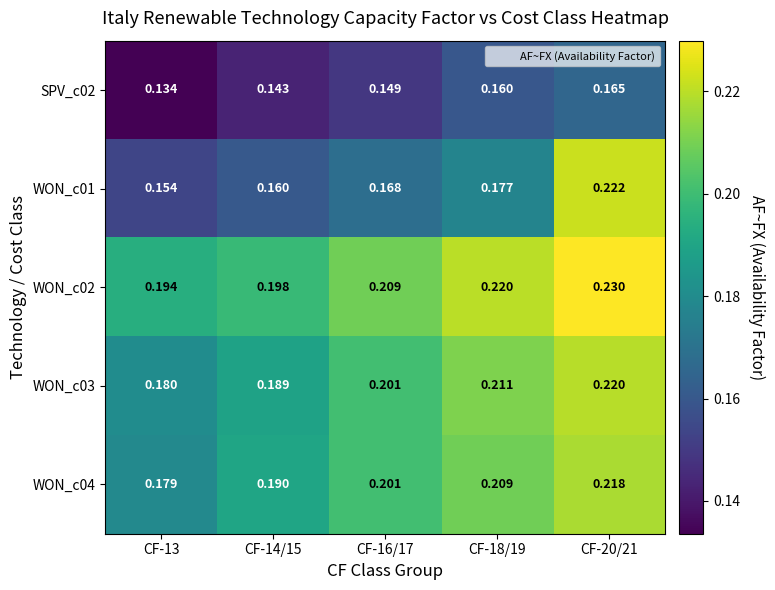

What is the smallest value displayed?

0.1